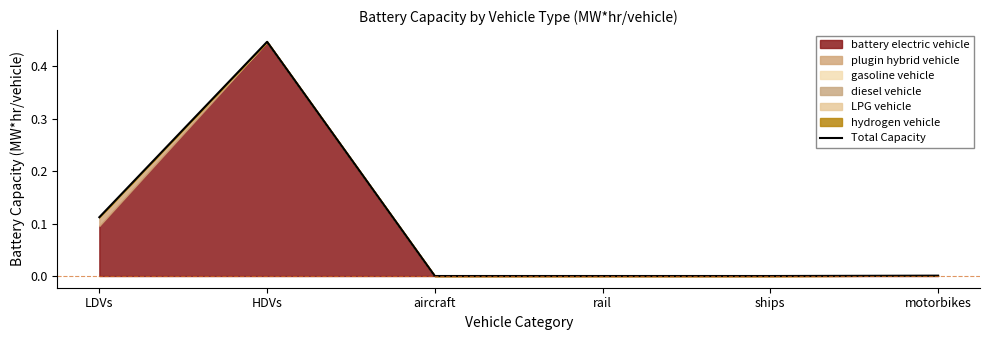

What is the sum of all values?

0.6